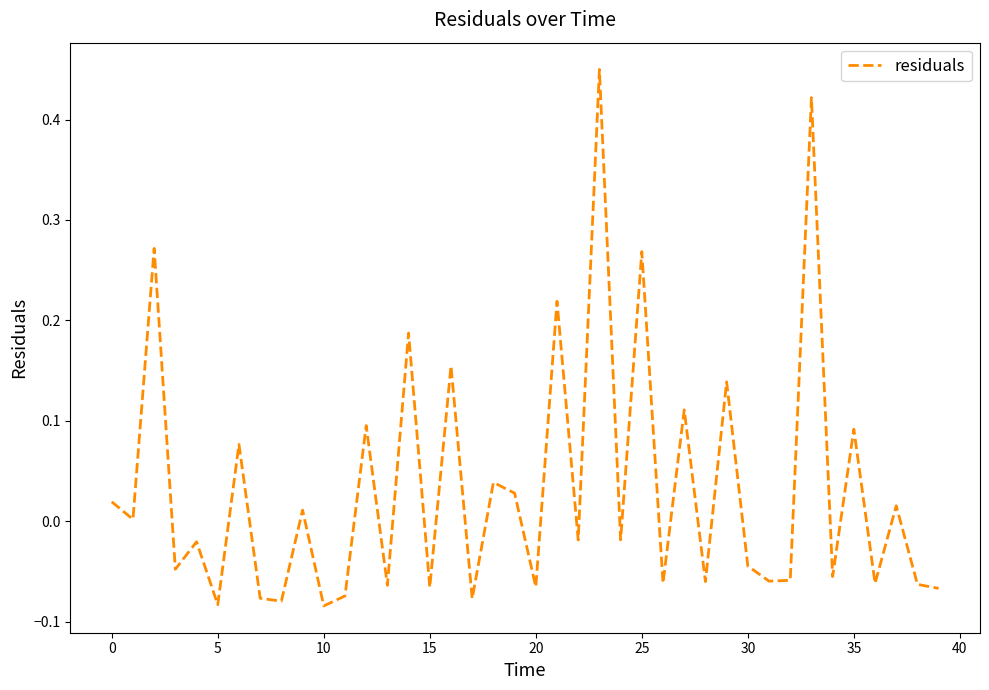

What is the difference between the maximum and minimum values?

0.5